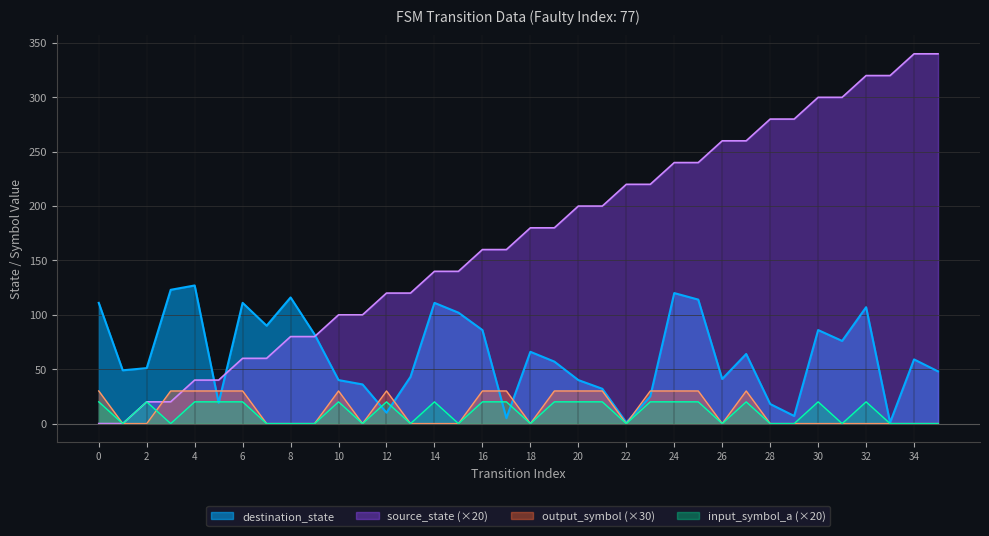

Reading left to right, transcribe all the data shown in this chart.

source_state: 0	0	20	20	40	40	60	60	80	80	100	100	120	120	140	140	160	160	180	180	200	200	220	220	240	240	260	260	280	280	300	300	320	320	340	340
destination_state: 111	49	51	123	127	19	111	90	116	82	40	36	10	43	111	102	86	5	66	57	40	32	1	25	120	114	41	64	18	7	86	76	107	1	59	48
input_symbol_a: 20	0	20	0	20	20	20	0	0	0	20	0	20	0	20	0	20	20	0	20	20	20	0	20	20	20	0	20	0	0	20	0	20	0	0	0
output_symbol: 30	0	0	30	30	30	30	0	0	0	30	0	30	0	0	0	30	30	0	30	30	30	0	30	30	30	0	30	0	0	0	0	0	0	0	0